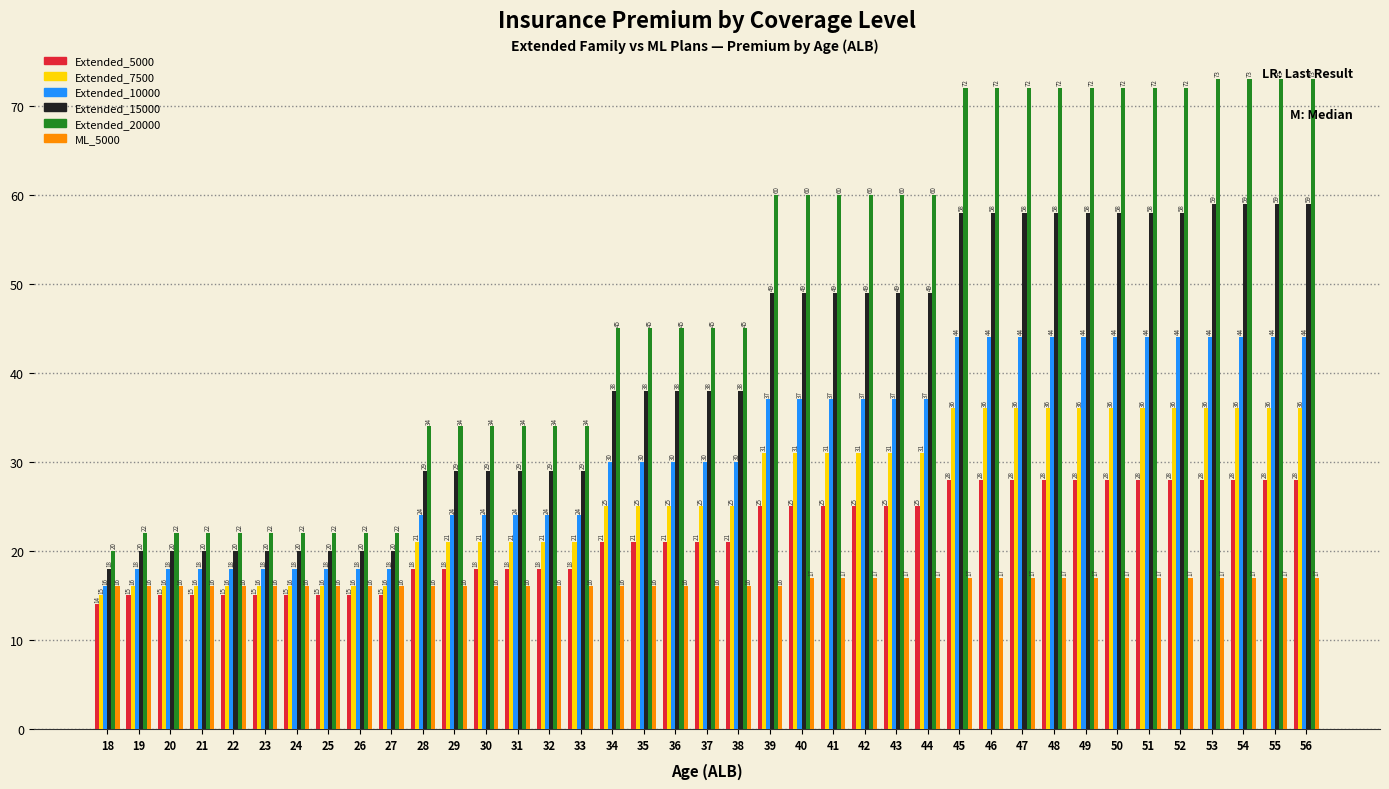

Reading left to right, what are all the values shown in this chart?

Extended_5000: 14	15	15	15	15	15	15	15	15	15	18	18	18	18	18	18	21	21	21	21	21	25	25	25	25	25	25	28	28	28	28	28	28	28	28	28	28	28	28
Extended_7500: 15	16	16	16	16	16	16	16	16	16	21	21	21	21	21	21	25	25	25	25	25	31	31	31	31	31	31	36	36	36	36	36	36	36	36	36	36	36	36
Extended_10000: 16	18	18	18	18	18	18	18	18	18	24	24	24	24	24	24	30	30	30	30	30	37	37	37	37	37	37	44	44	44	44	44	44	44	44	44	44	44	44
Extended_15000: 18	20	20	20	20	20	20	20	20	20	29	29	29	29	29	29	38	38	38	38	38	49	49	49	49	49	49	58	58	58	58	58	58	58	58	59	59	59	59
Extended_20000: 20	22	22	22	22	22	22	22	22	22	34	34	34	34	34	34	45	45	45	45	45	60	60	60	60	60	60	72	72	72	72	72	72	72	72	73	73	73	73
ML_5000: 16	16	16	16	16	16	16	16	16	16	16	16	16	16	16	16	16	16	16	16	16	16	17	17	17	17	17	17	17	17	17	17	17	17	17	17	17	17	17